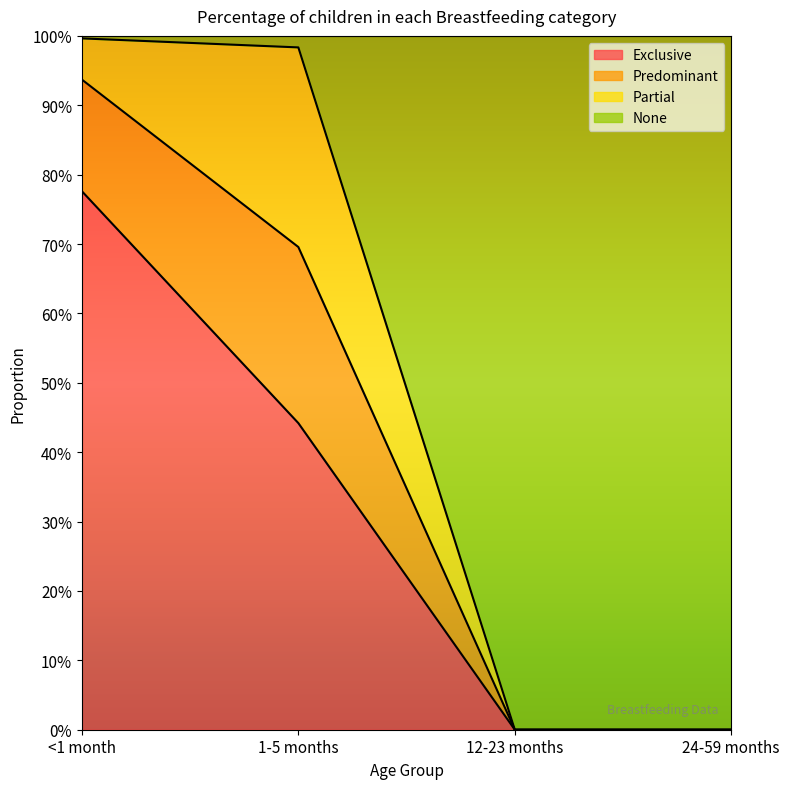

Count the number of categories in the chart.

4